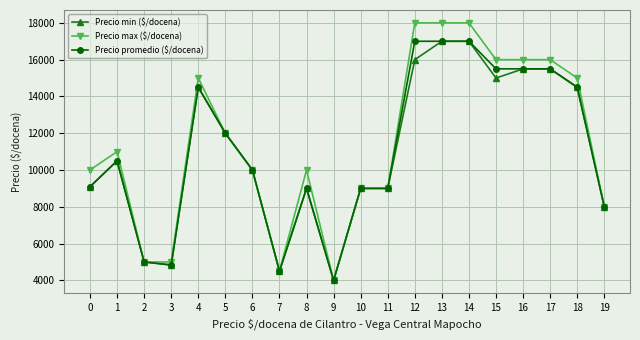

What is the difference between the maximum and second lowest values in the Precio max ($/docena) series?

13500